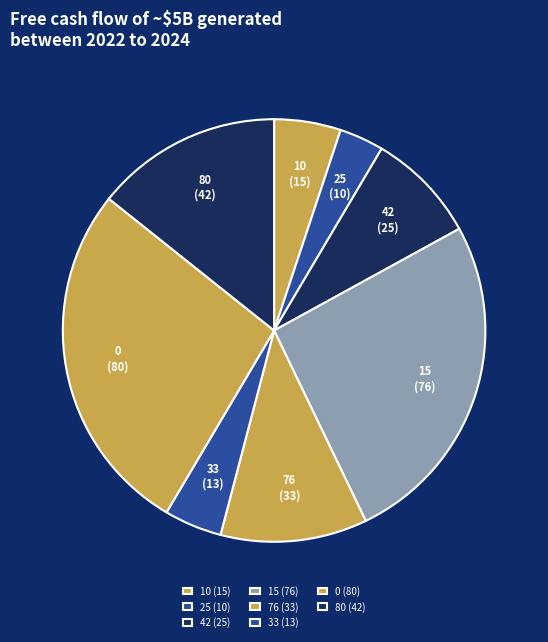

True or false: 33 accounts for 4% of the total.

True